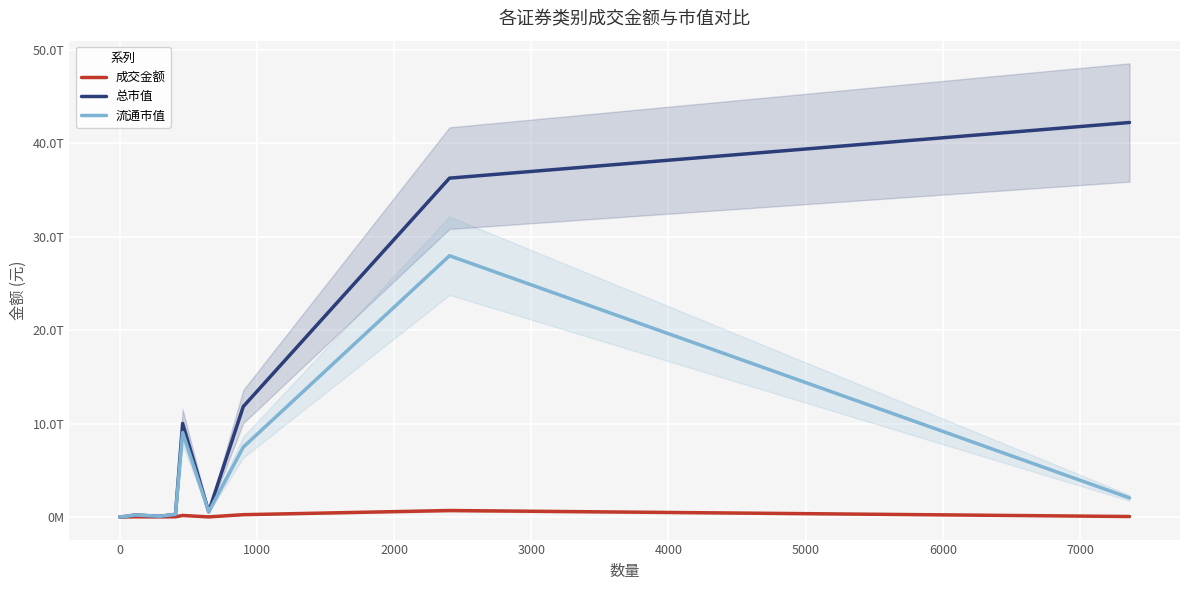

How many lines are shown in the chart?

3